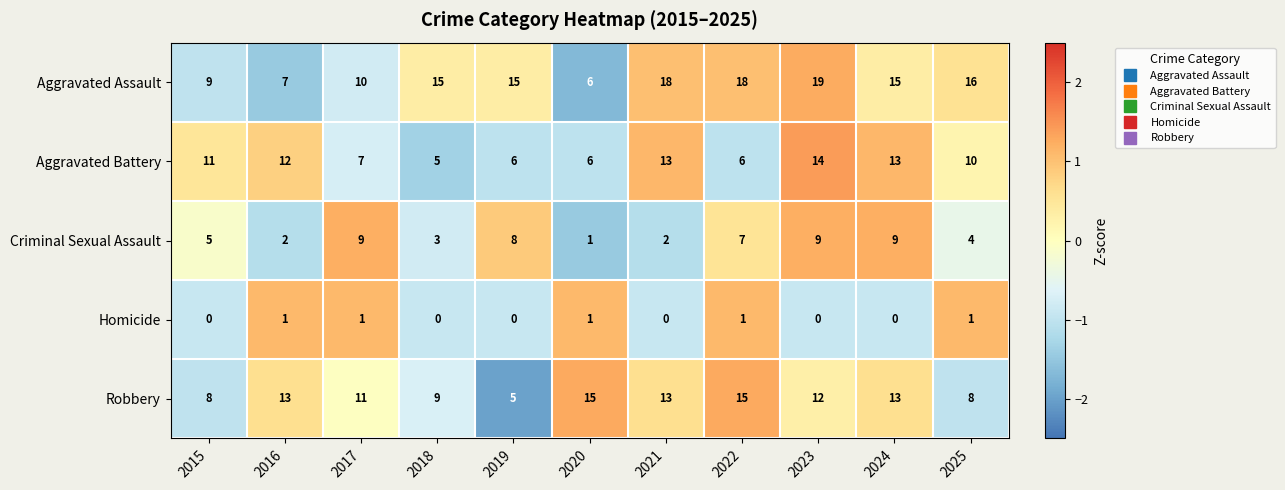

At which label does Robbery first exceed 12?

2016